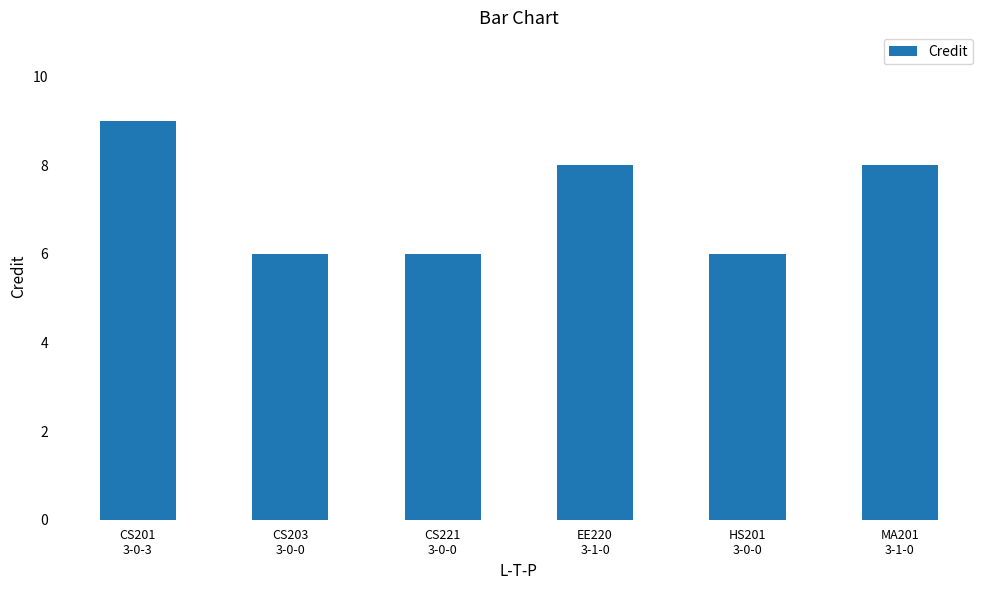

Reading right to left, extract all data points from this chart.

MA201
3-1-0=8	HS201
3-0-0=6	EE220
3-1-0=8	CS221
3-0-0=6	CS203
3-0-0=6	CS201
3-0-3=9